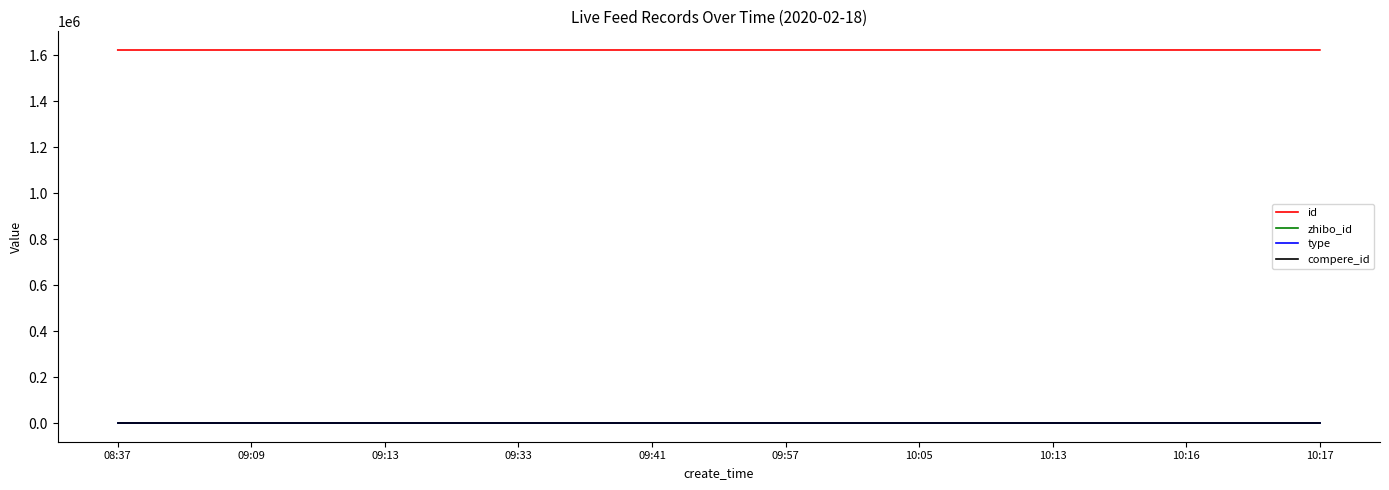

How many lines are shown in the chart?

4